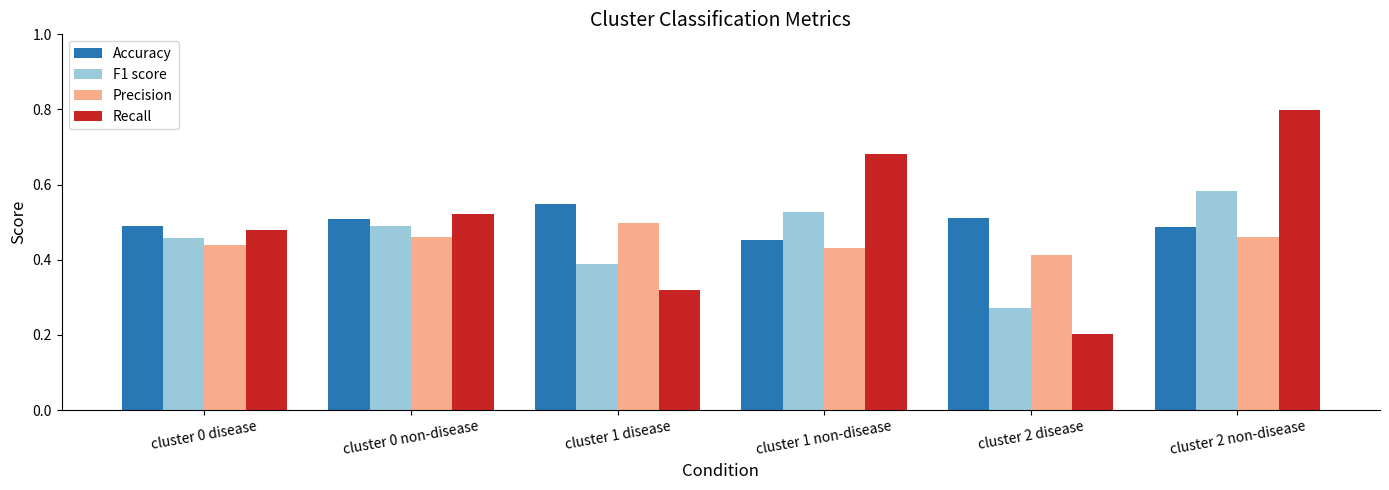

Where is Recall nearest to the value 0?

cluster 2 disease